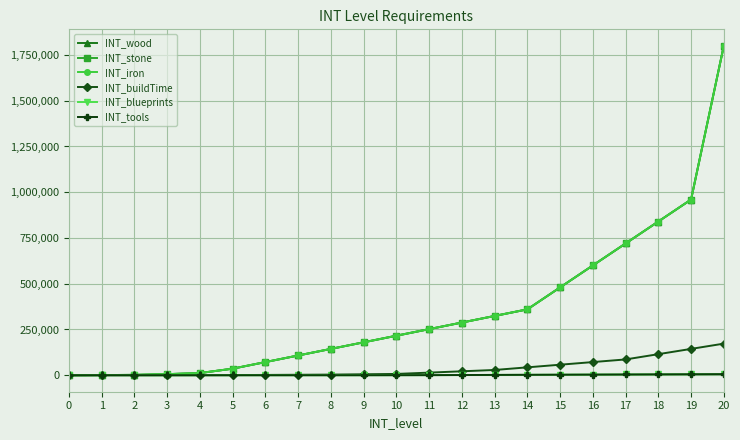

How many positive values does the INT_tools series have?

15